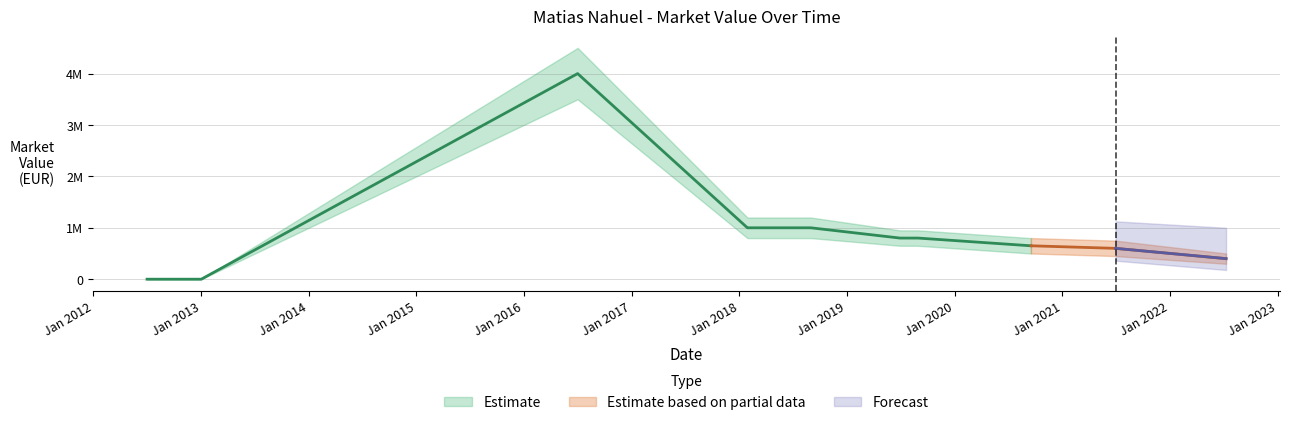

List the series in order of their overall mean, highest first.

marketValue_upper, marketValue, marketValue_lower